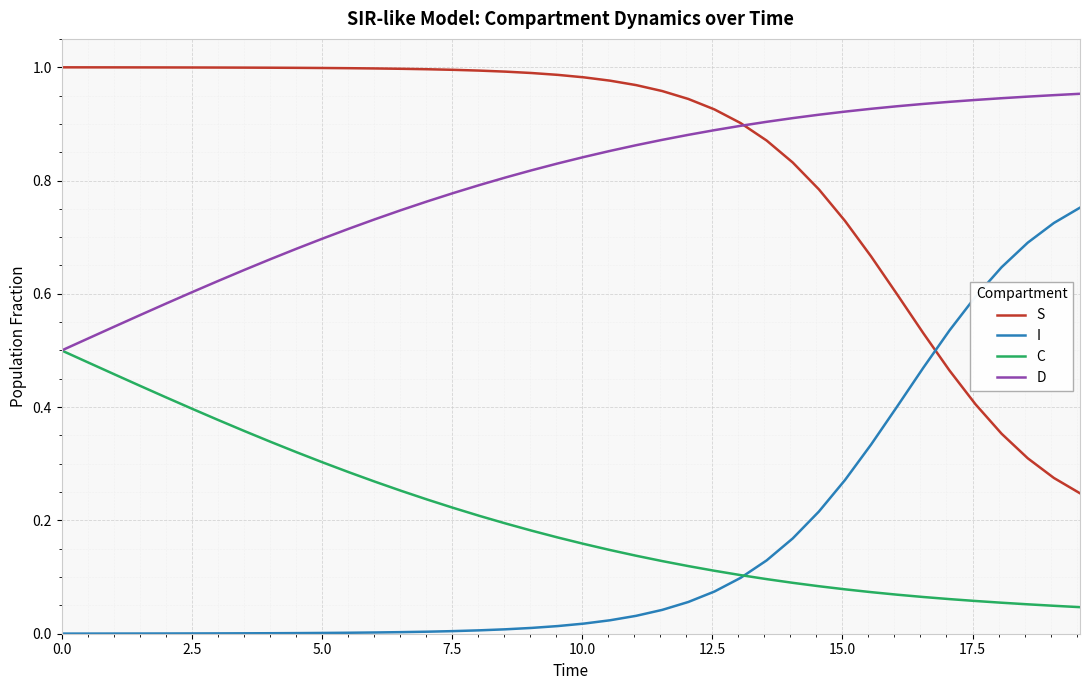

True or false: S and C cross at least once.

False